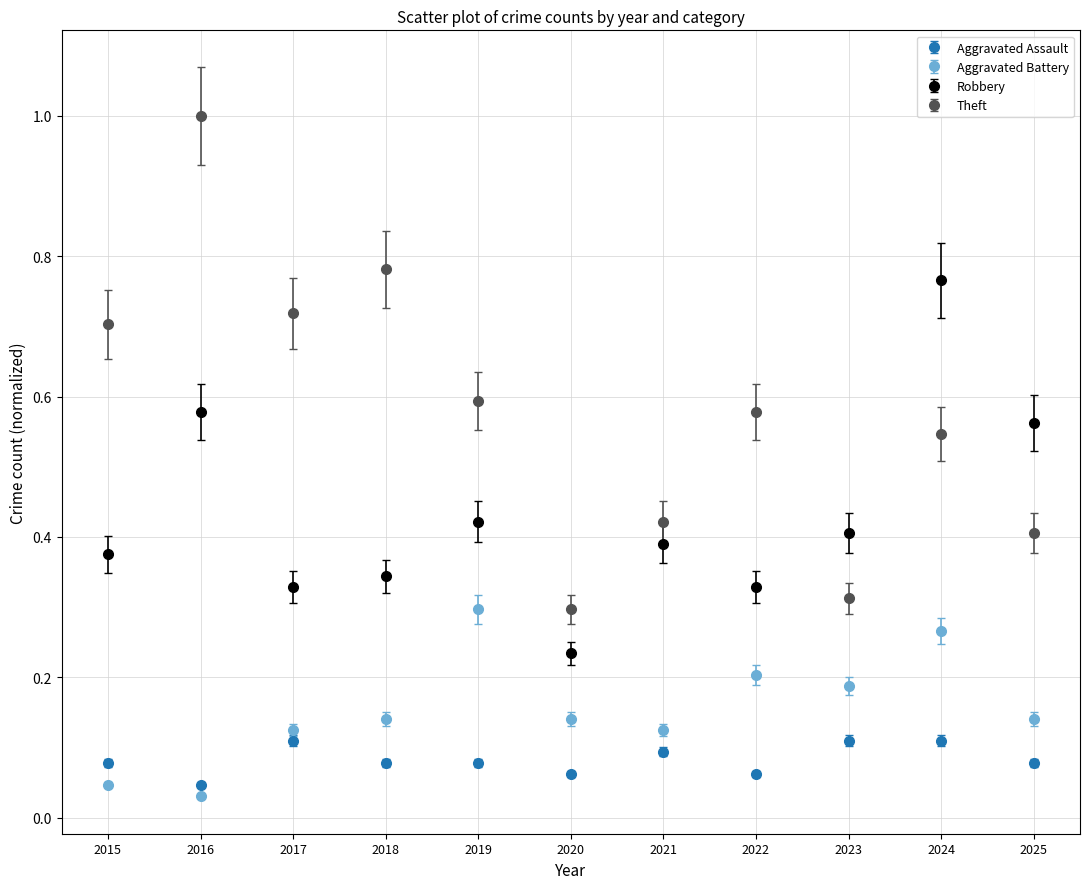

Between 2016 and 2019, which series saw the biggest shift?

Theft